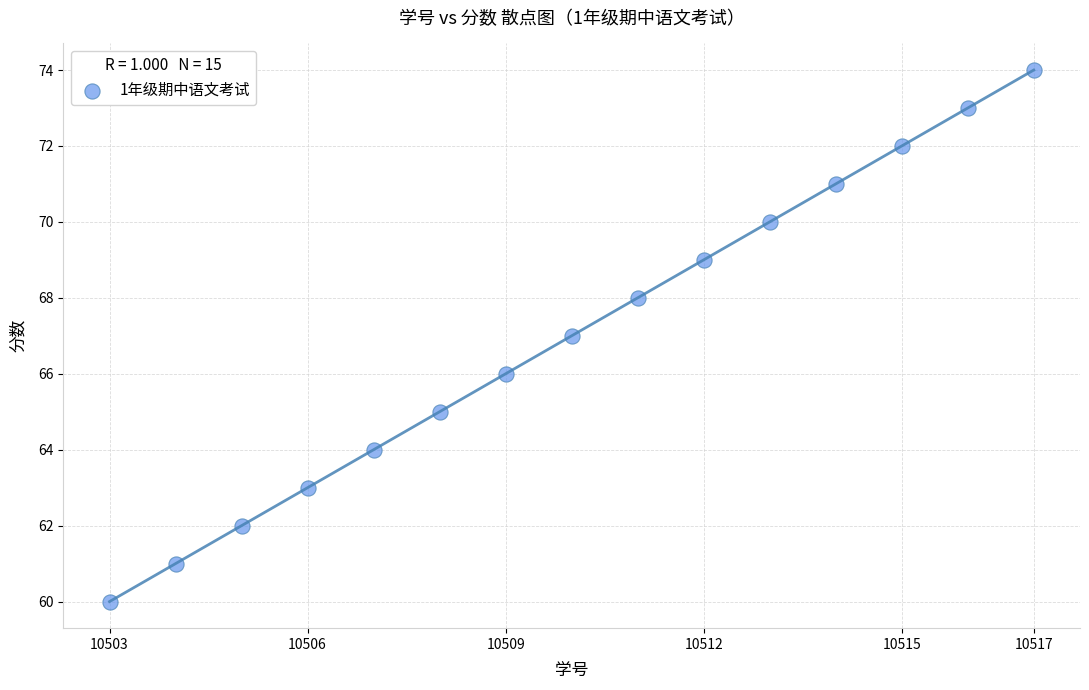

What is the range of Y values (max minus min)?

14